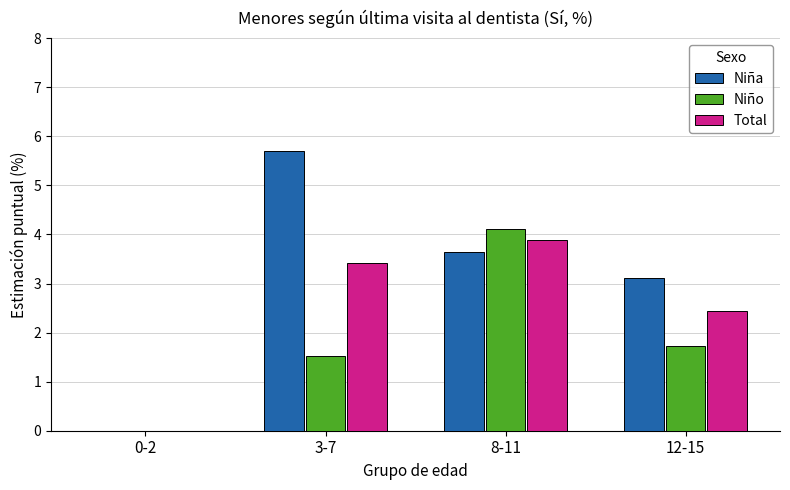

At which label is Niña closest to 2?

12-15